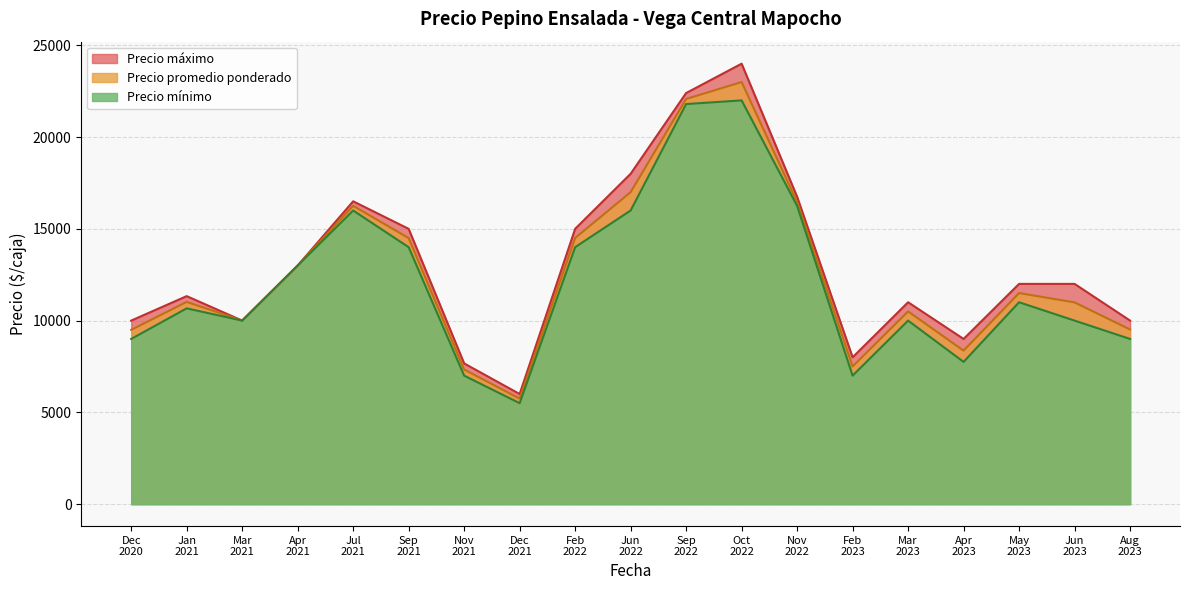

True or false: Precio maximo and Precio promedio ponderado intersect in this chart.

False